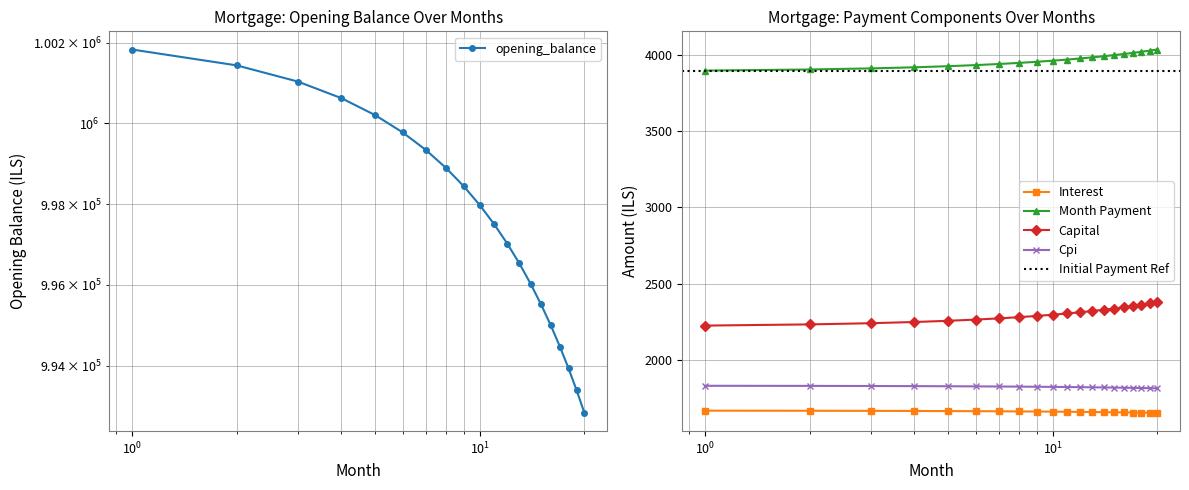

True or false: cpi and capital cross at least once.

False